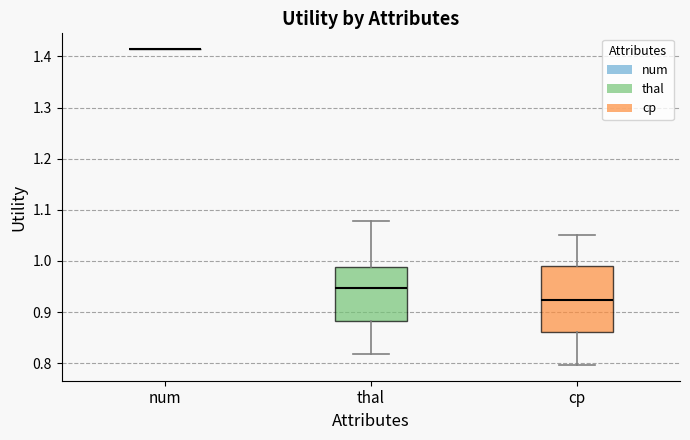

Reading left to right, read every box against the y-axis: the position of its median line, the range the box covers, and the ends of its whiskers. The values are not printed on the chart, so give them approximately, as read against the axis.

num: box collapsed to a line at 1.41, whiskers 1.41 to 1.41
thal: median 0.95, box 0.88 to 0.99, whiskers 0.82 to 1.08
cp: median 0.92, box 0.86 to 0.99, whiskers 0.80 to 1.05